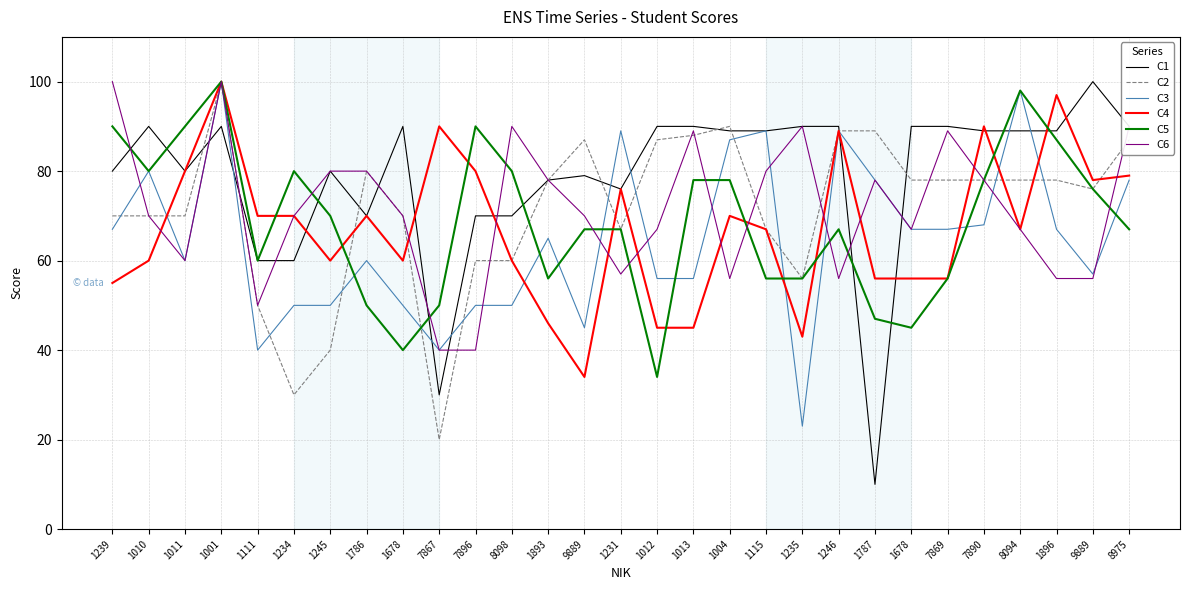

Which has a higher value, 1111 or 1893?

1893